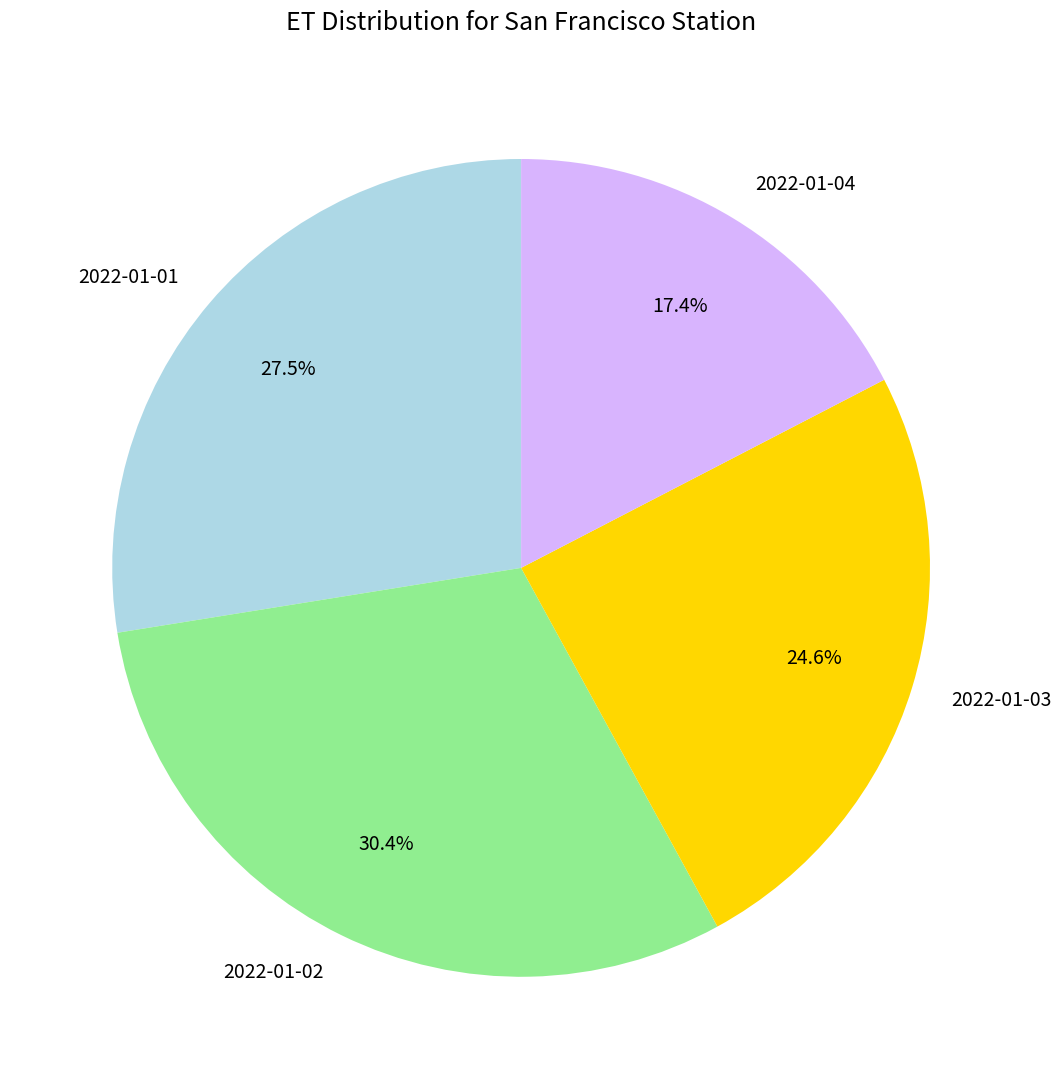

Count the number of slices in the pie.

4